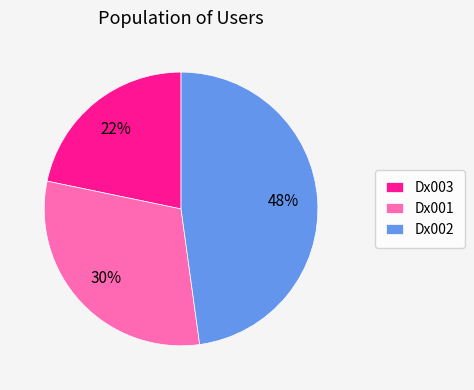

The Dx003 slice represents 22% of the pie. True or false?

True